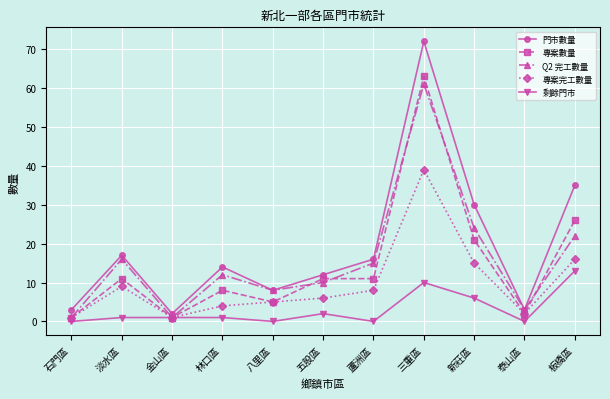

Does the chart have visible grid lines?

Yes